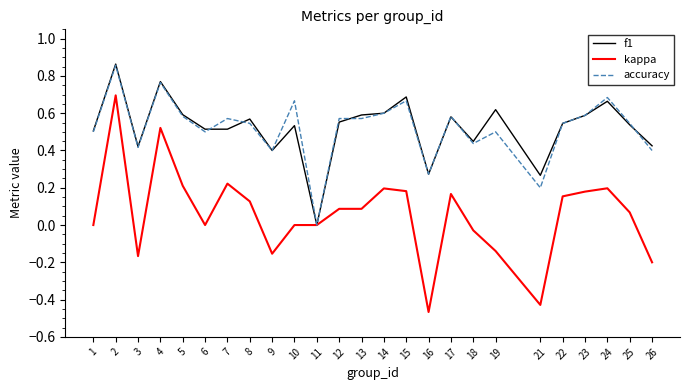

Rank the series at 19 from highest to lowest value.

f1, accuracy, kappa